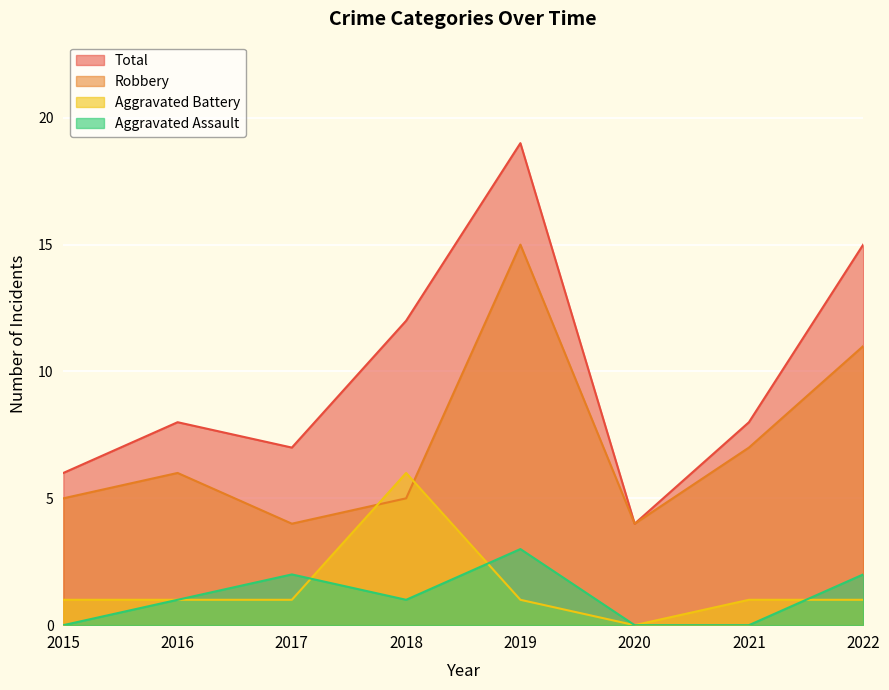

Between 2018 and 2020, which series saw the biggest shift?

Total